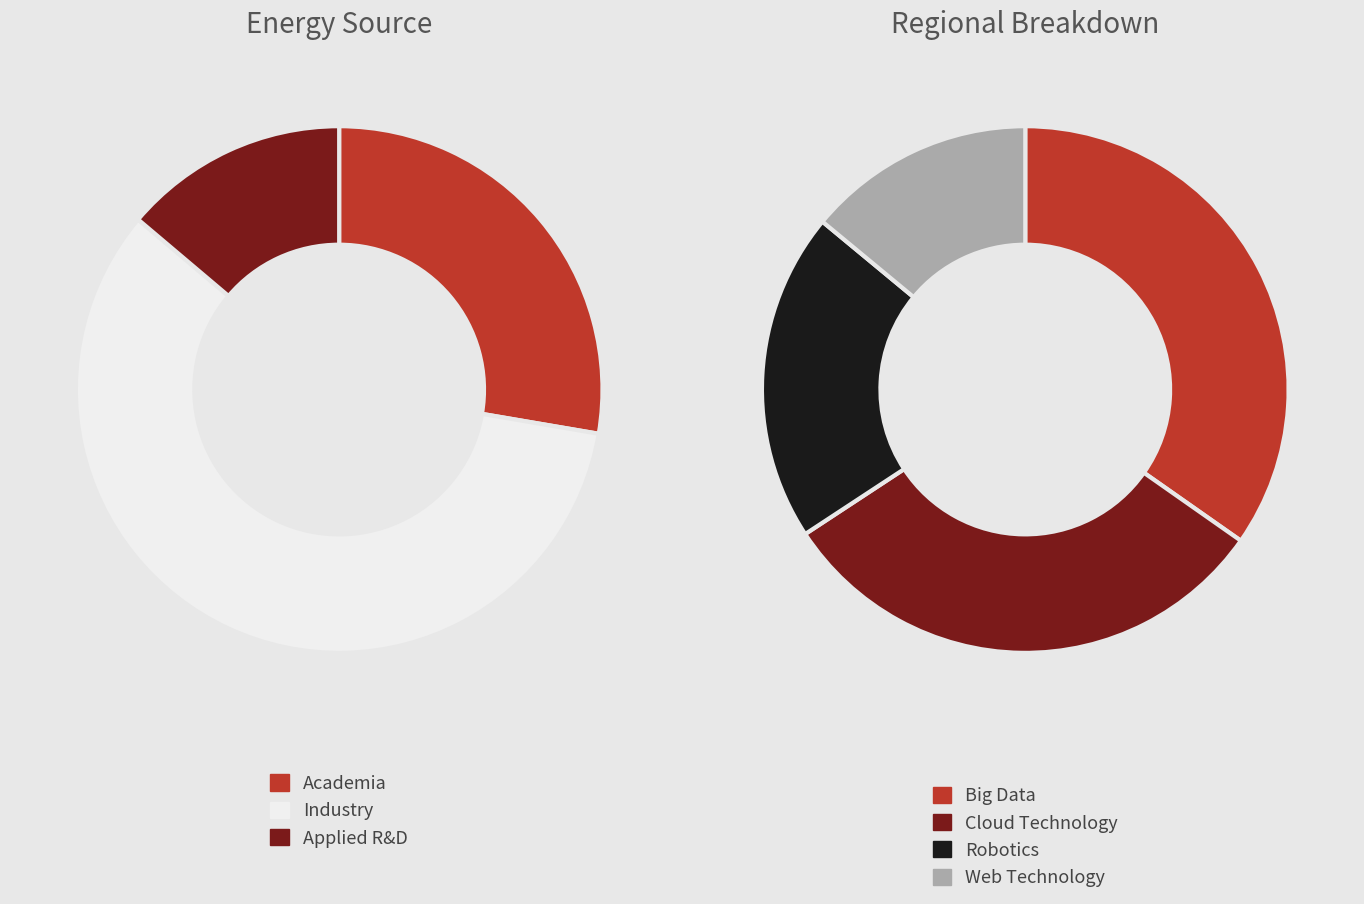

Is it true that 12 is 15% of the pie?

True